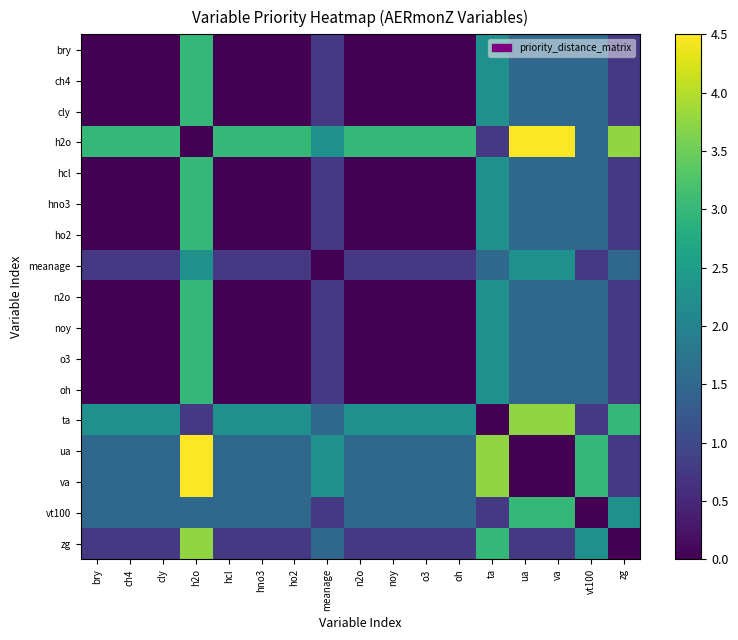

At which category does the chart reach its minimum across all series?

bry